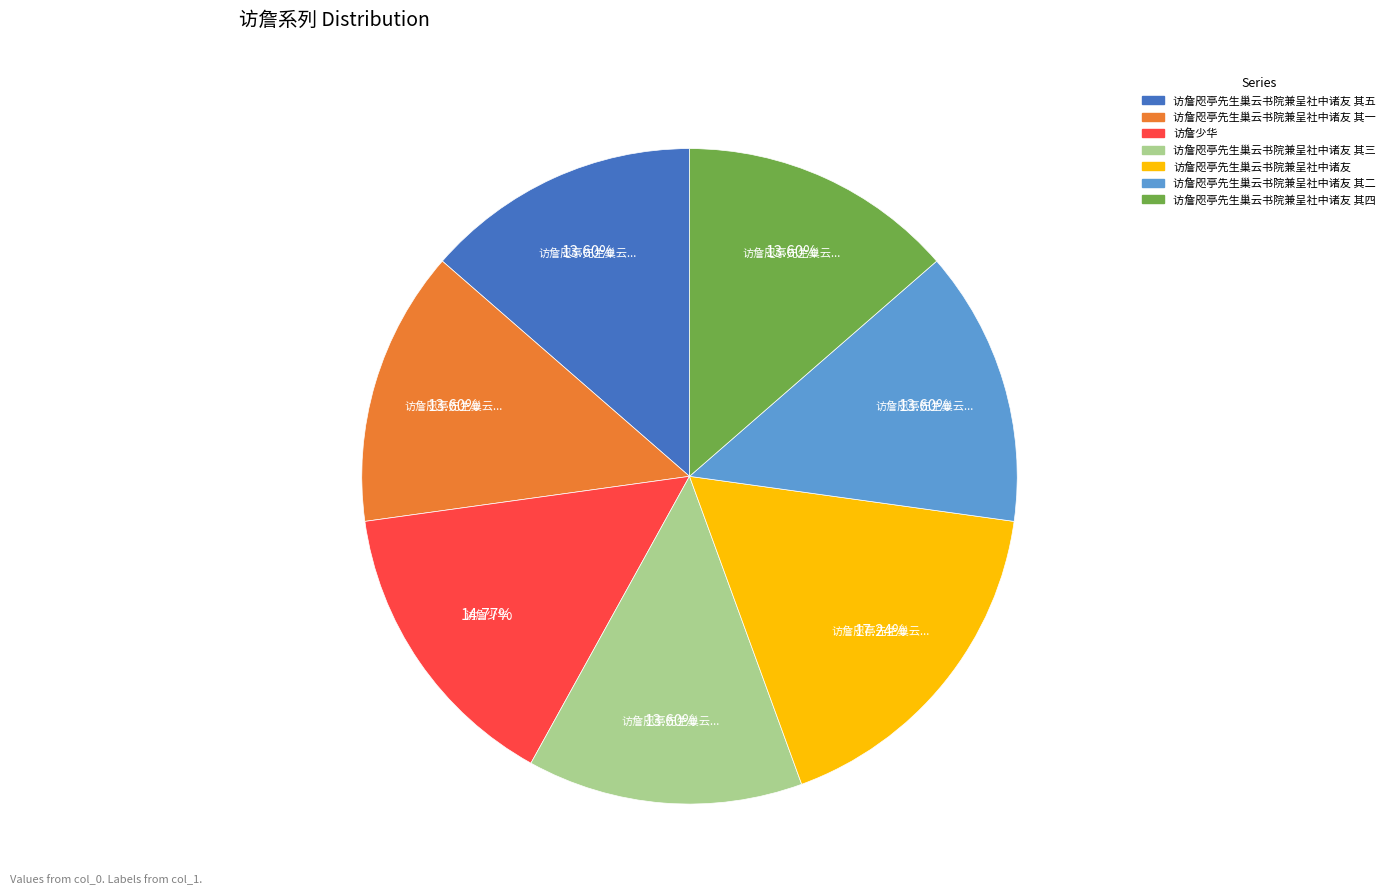

How many slices are in this pie chart?

7